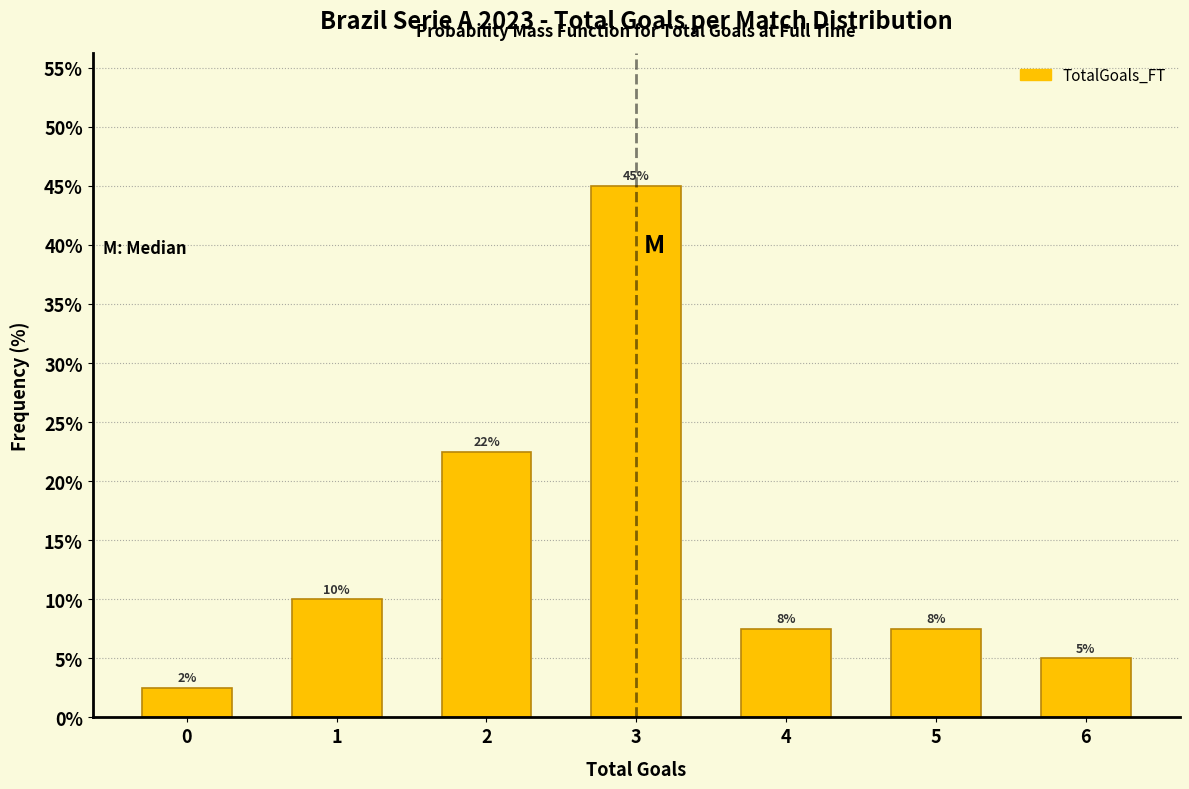

Does the chart contain any negative values?

No